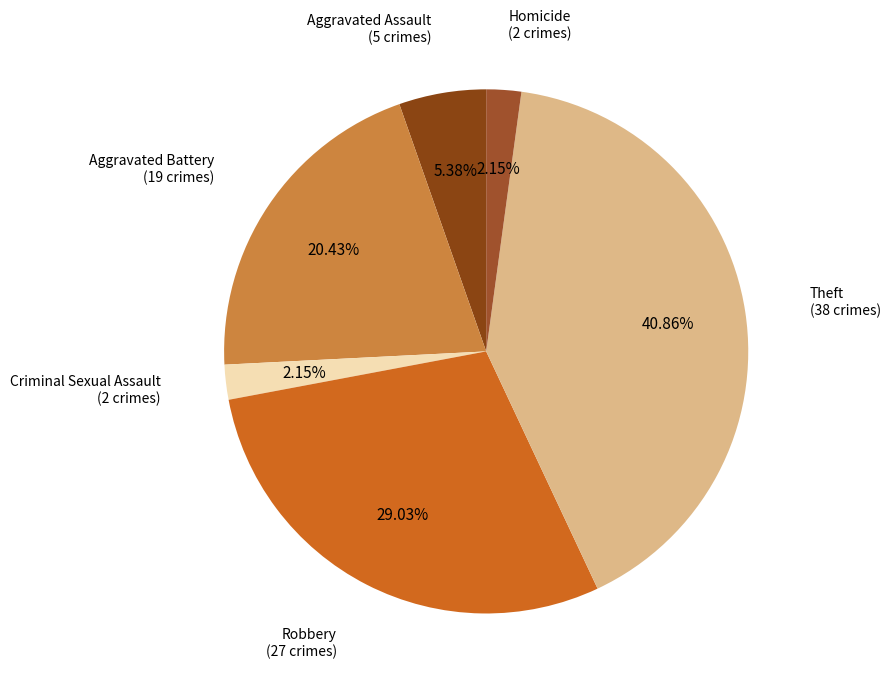

Rank the categories by value from lowest to highest.

Criminal Sexual Assault, Homicide, Aggravated Assault, Aggravated Battery, Robbery, Theft